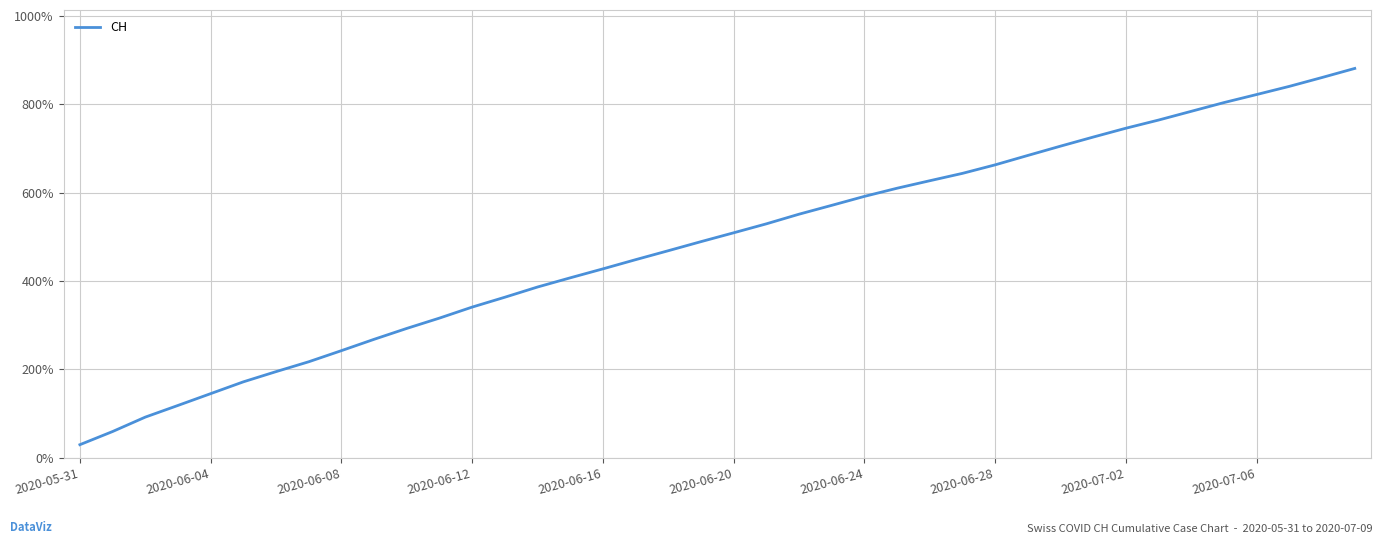

True or false: the data has more than 0 interior local peaks.

False